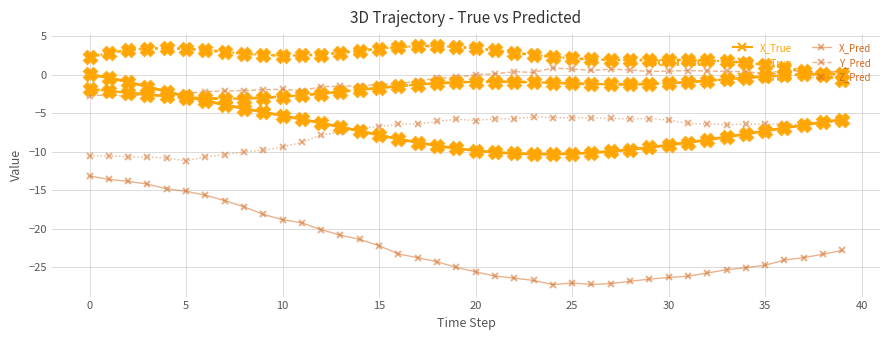

Which series has the largest range (max minus min)?

X_Pred